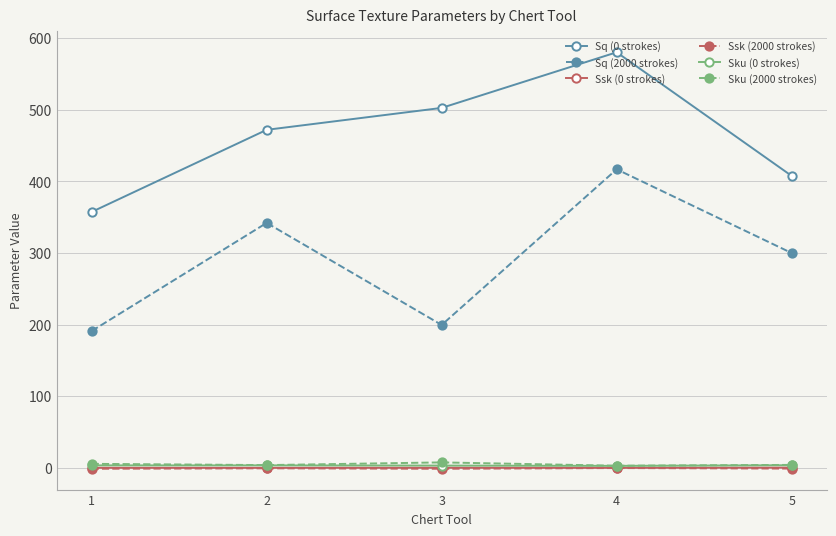

The value of Sq (2000 strokes) at 3 is 285.4. True or false?

False